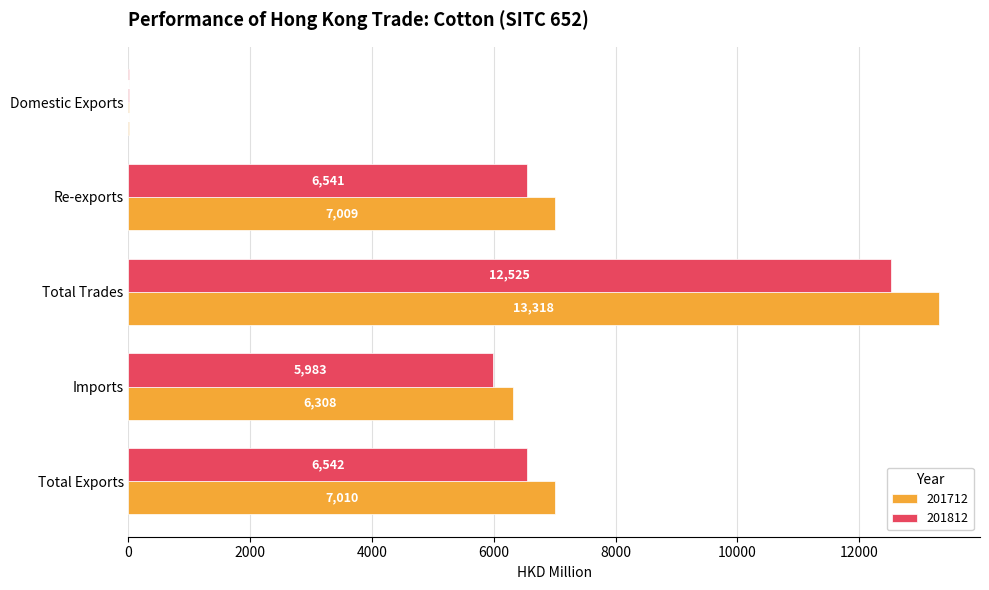

What is the maximum value shown in the chart?

13317.8